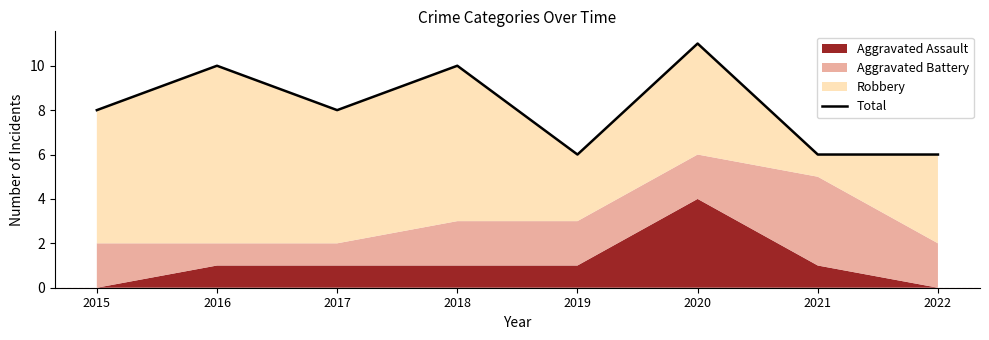

Reading left to right, extract all data points from this chart.

8	10	8	10	6	11	6	6